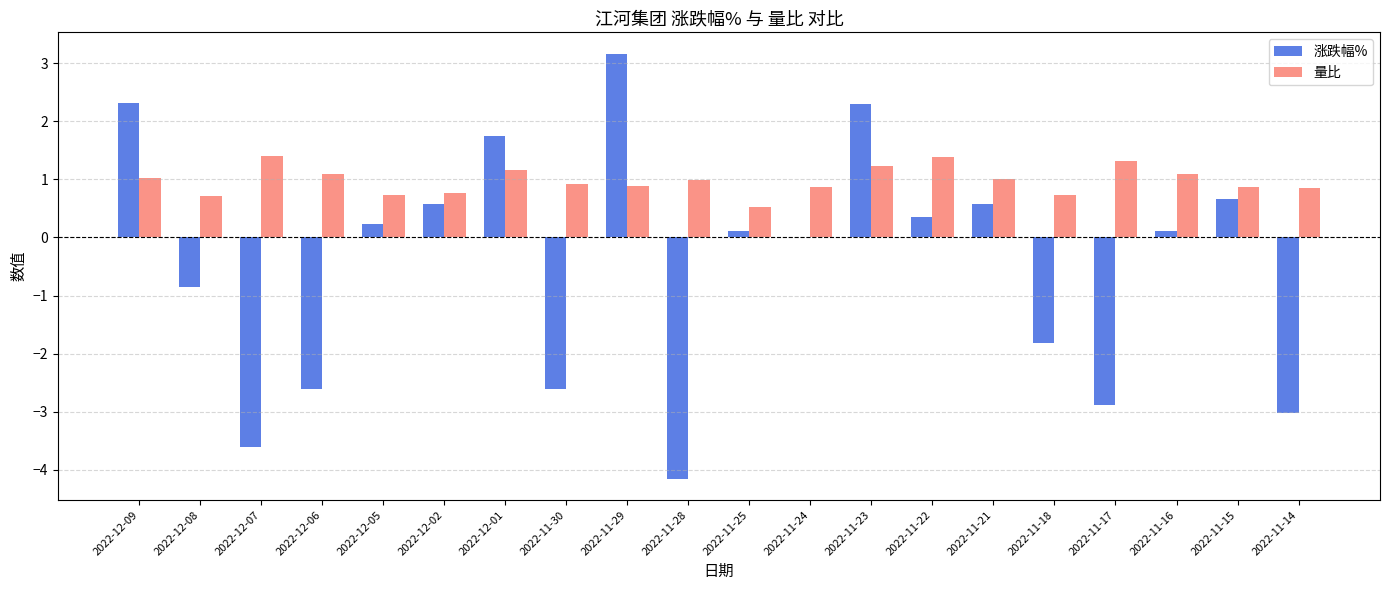

Read the 量比 value at 2022-11-29.

0.9